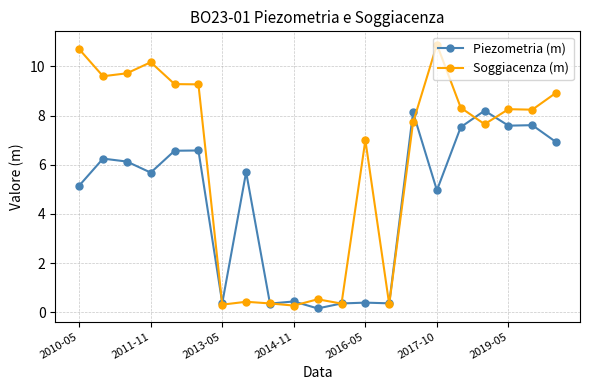

What is the sum of all Soggiacenza (m) values?

128.3